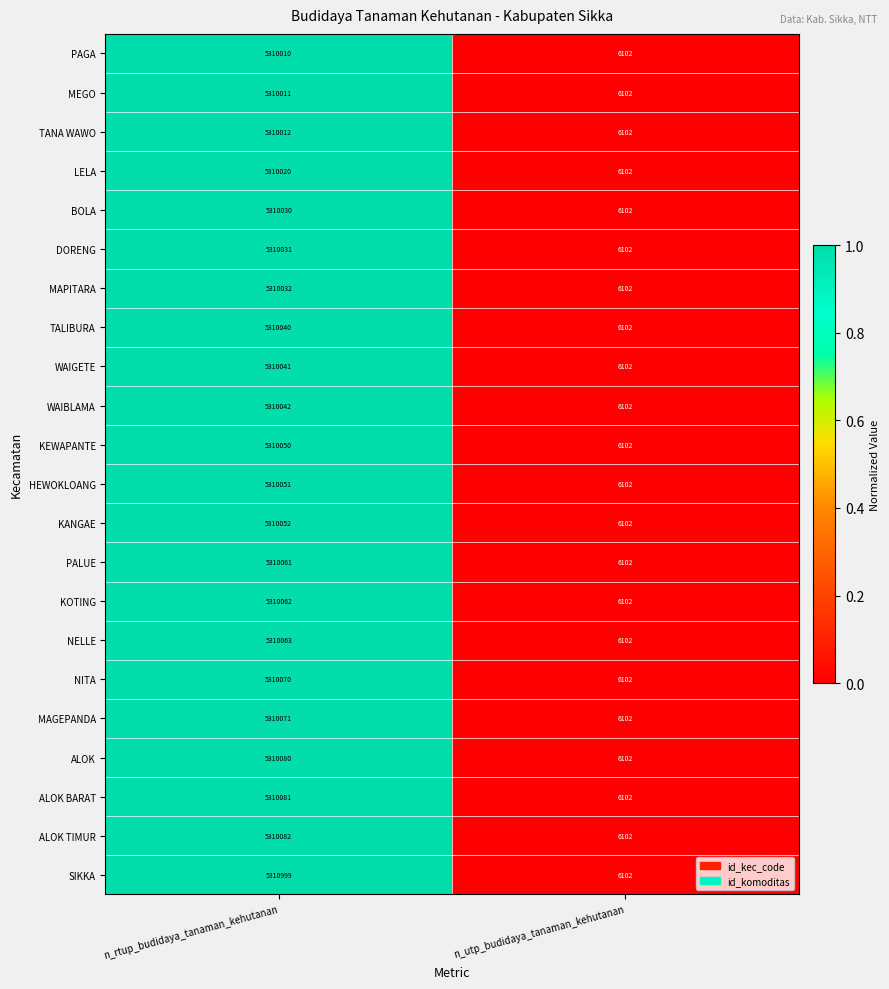

At which category is the sum across all series the highest?

n_rtup_budidaya_tanaman_kehutanan